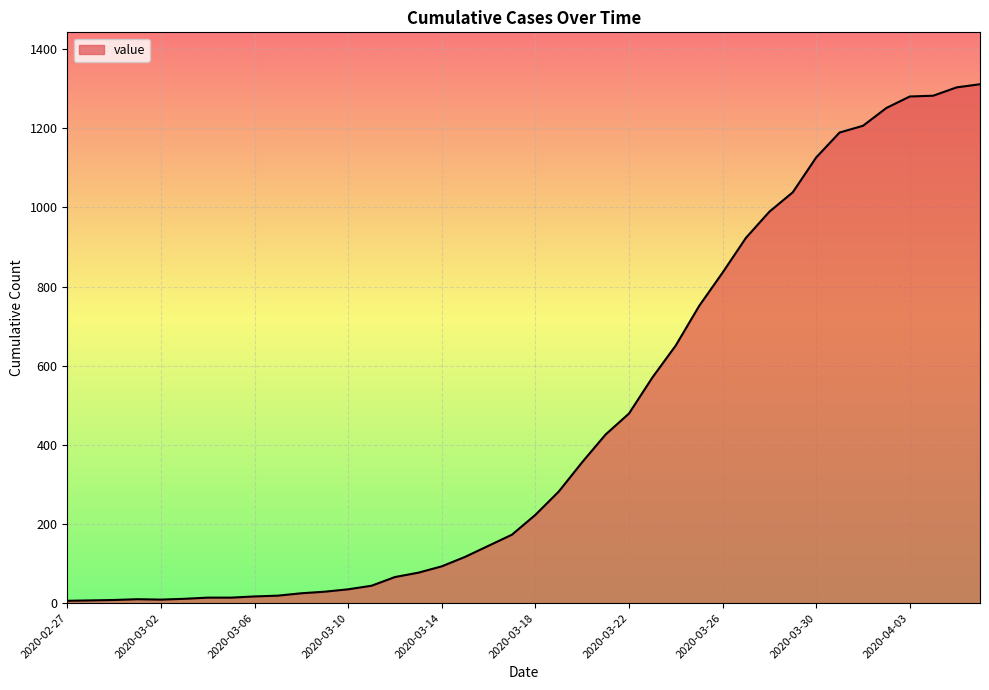

What is the maximum value shown in the chart?

1311